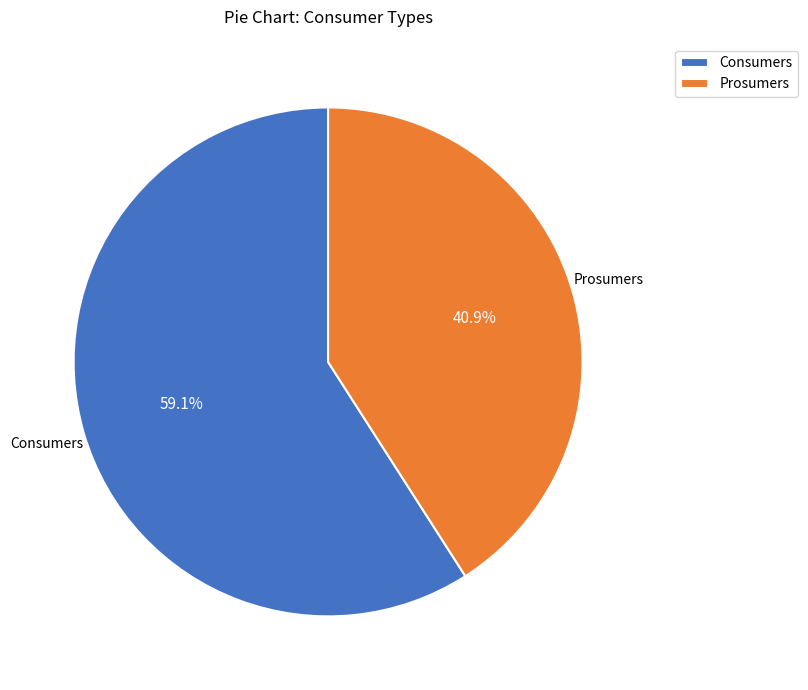

The Prosumers slice represents 55% of the pie. True or false?

False